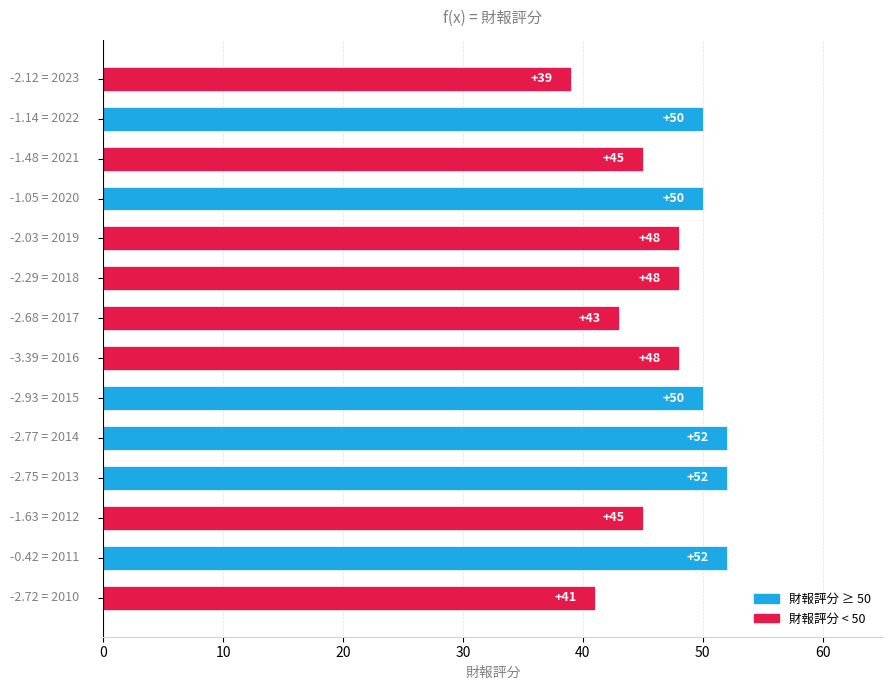

How many values are below 48?

5